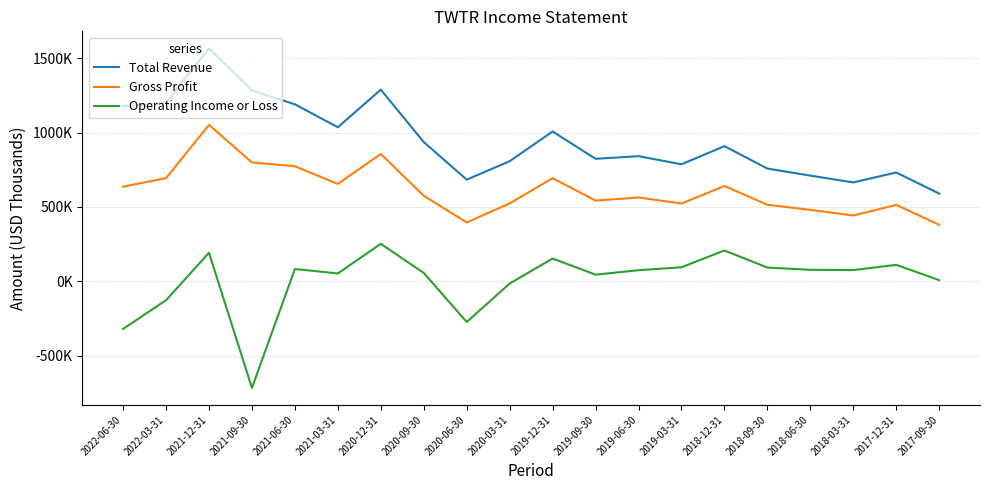

Between 2020-03-31 and 2018-03-31, which series saw the biggest shift?

Total Revenue